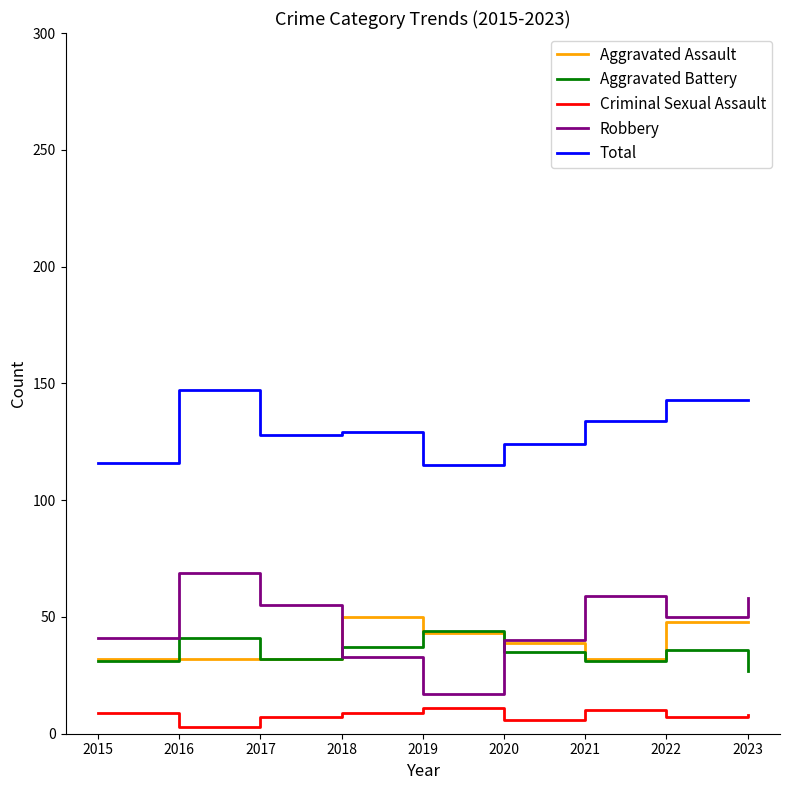

The Robbery series shows 50 at 2022. True or false?

True